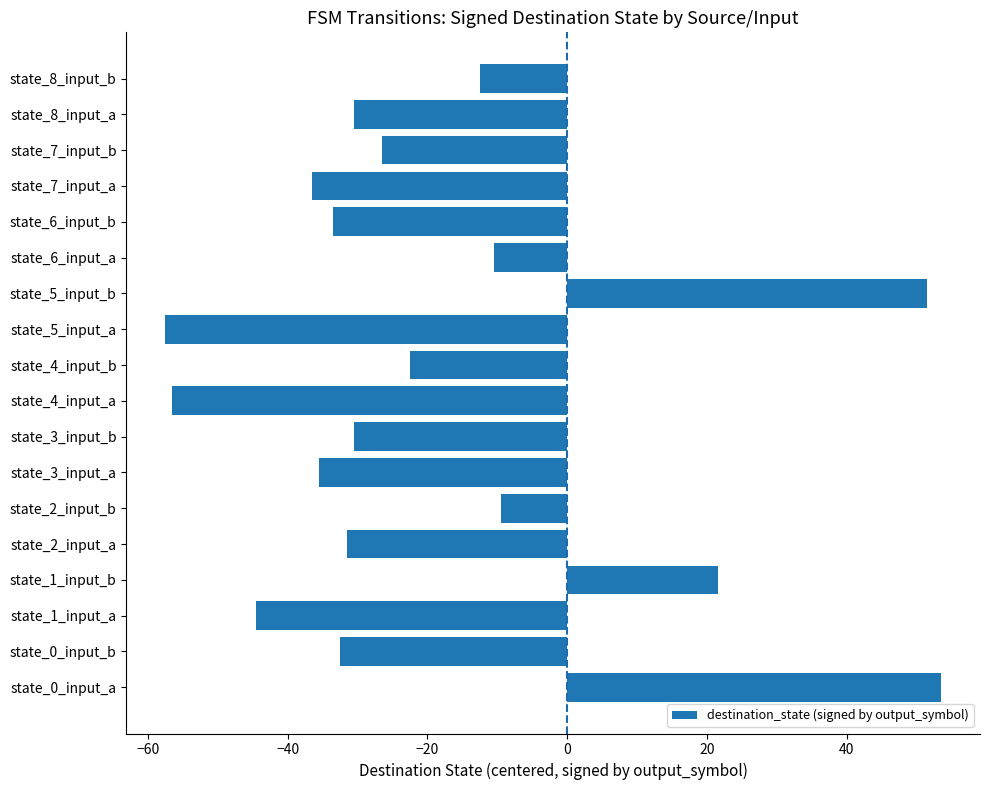

What is the average value?

-19.1